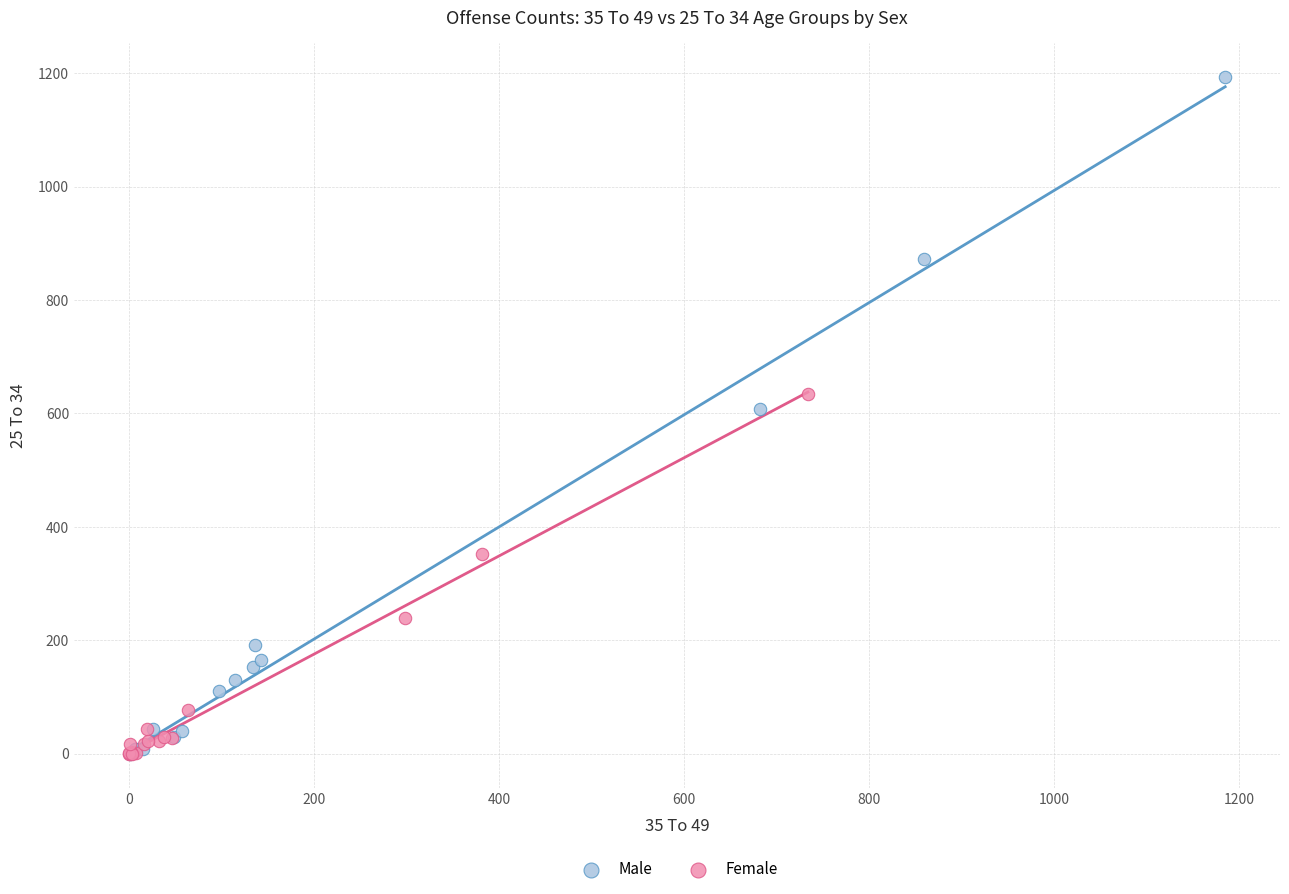

What are all the series names shown in the legend?

Male, Female